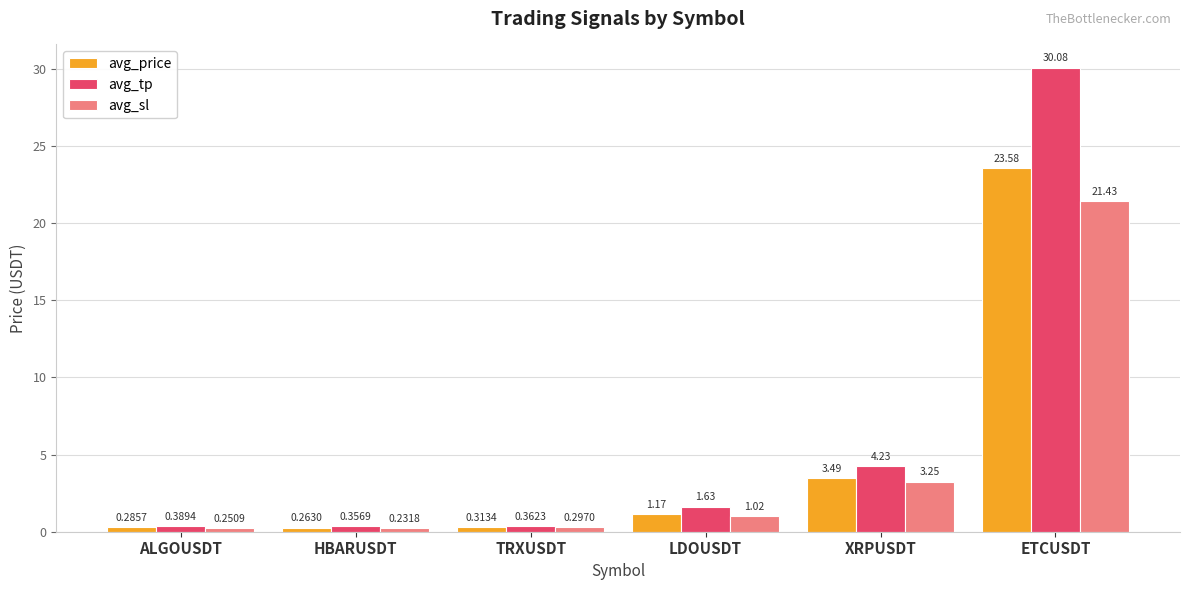

At which label is avg_tp closest to 15?

XRPUSDT